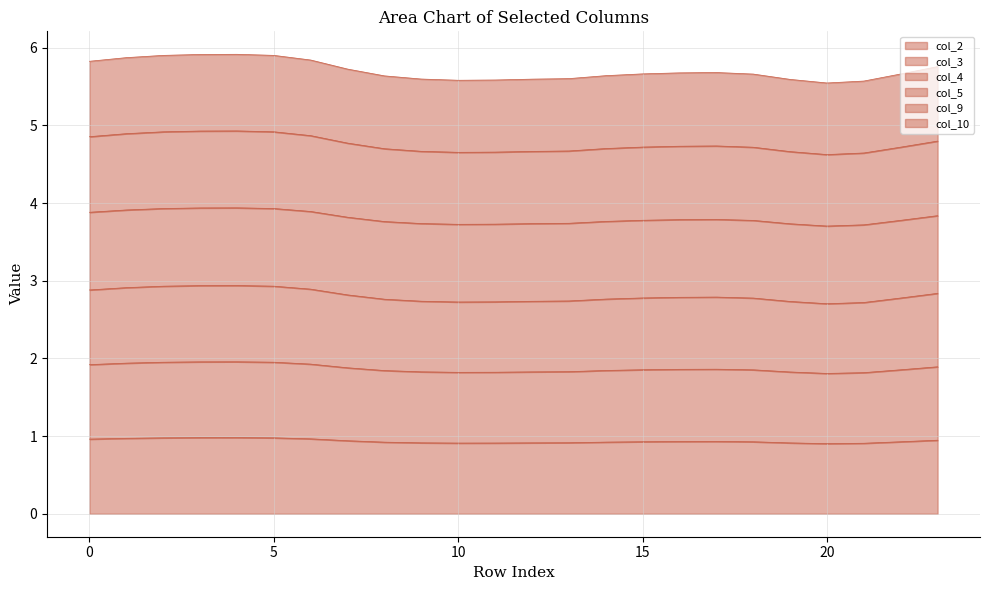

At which category is the sum across all series the highest?

4